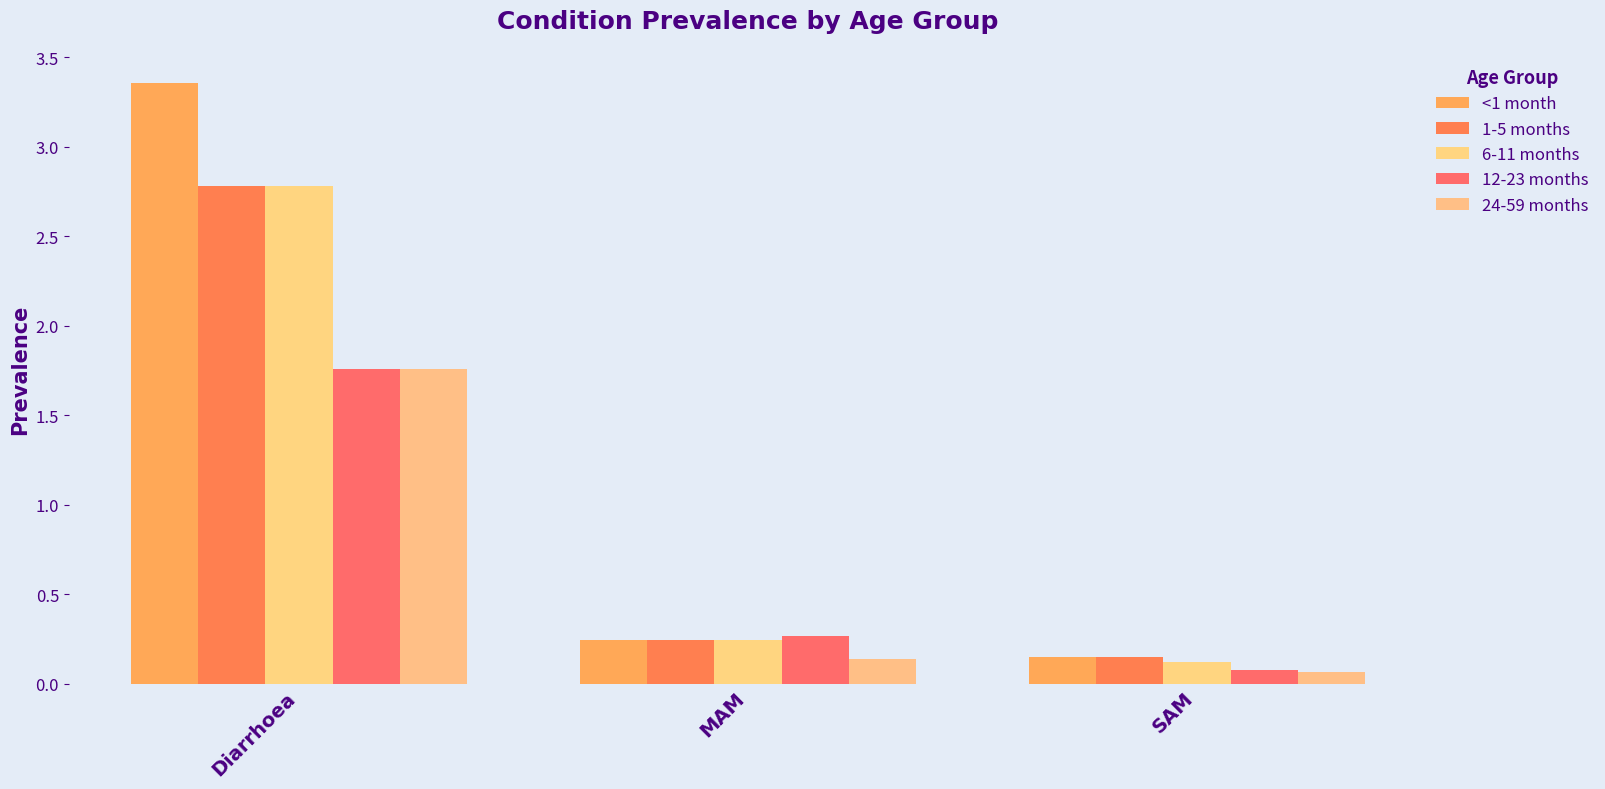

How many bars are there in each group?

5